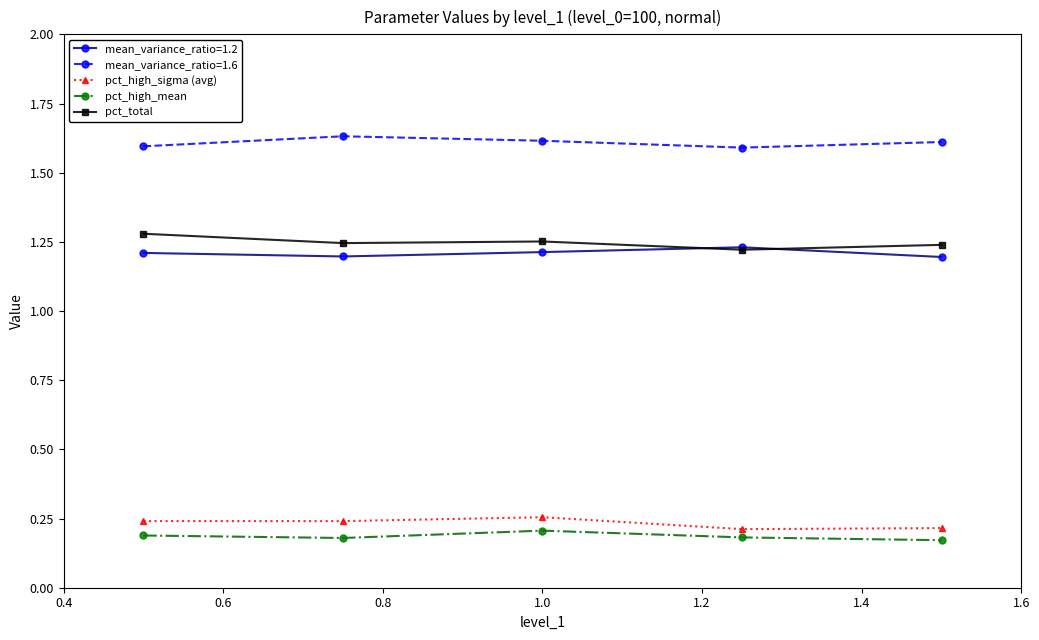

Which series has the largest total across all categories?

mean_variance_ratio=1.6